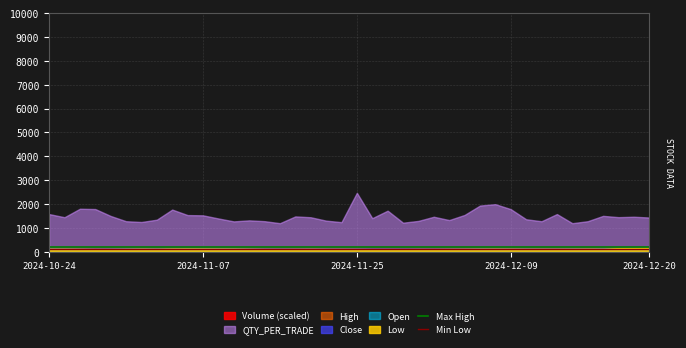

Which series has the largest total across all categories?

QTY_PER_TRADE